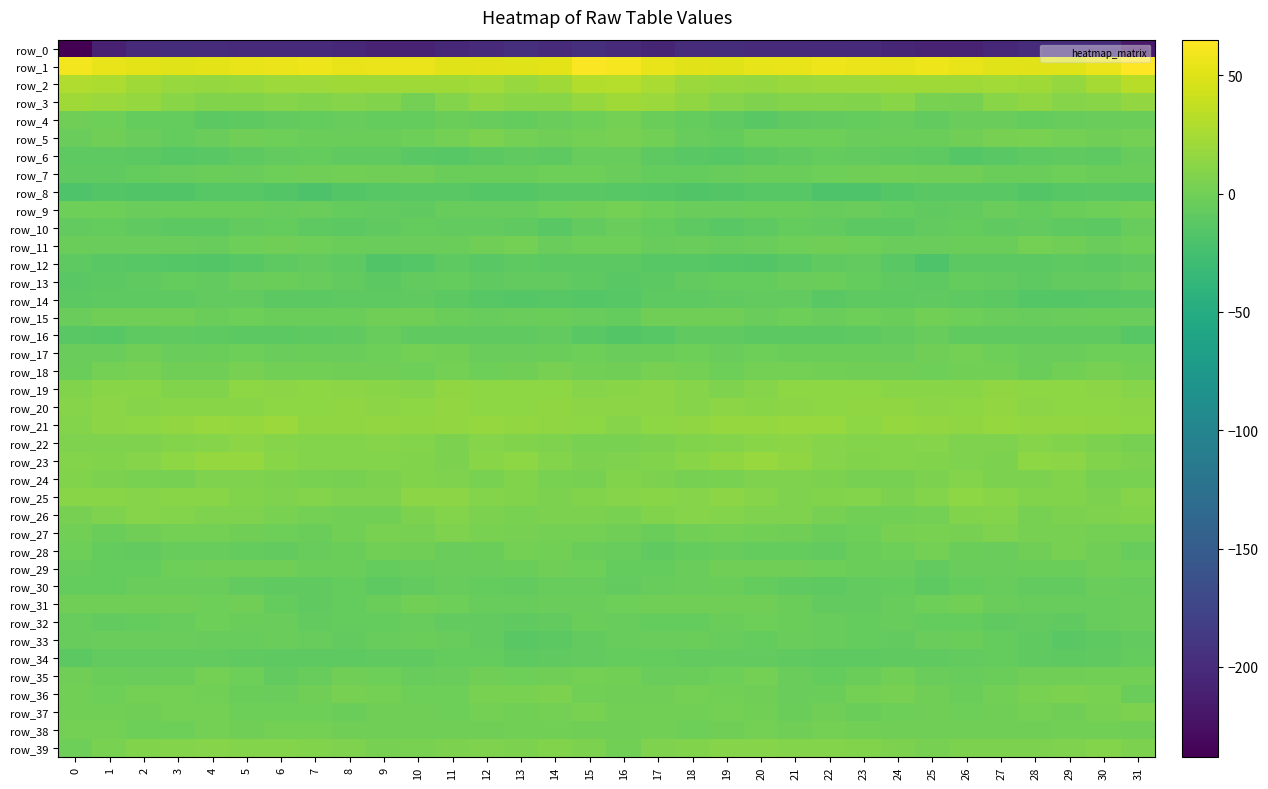

What is the spread (max minus min) of values at 10?

265.2